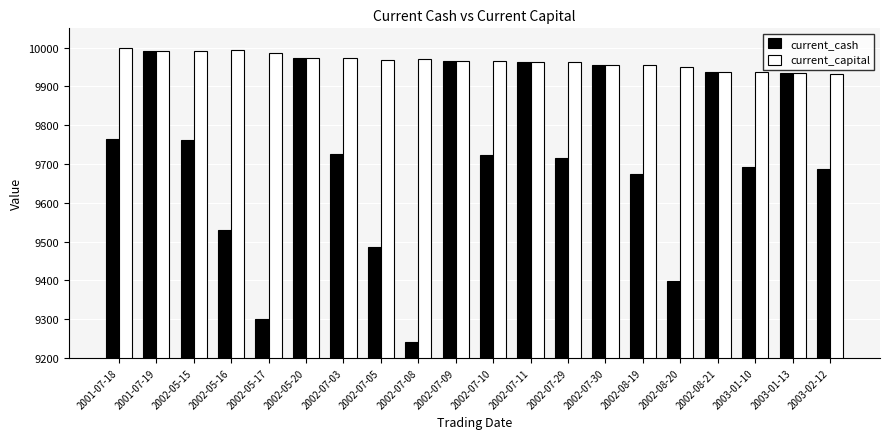

Which series has the largest range (max minus min)?

current_cash